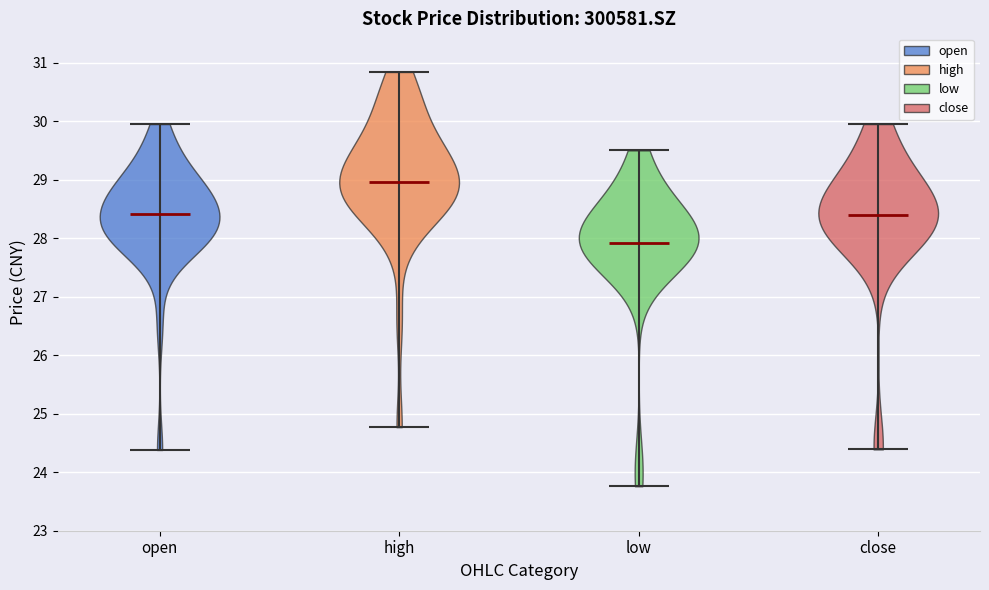

What is the lowest point the violin for close reaches on the y-axis? The values are not printed on the chart, so give them approximately, as read against the axis.

24.4